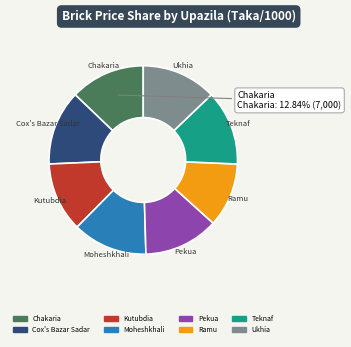

To the nearest percent, what is the combined percentage of Ukhia and Ramu?

24%